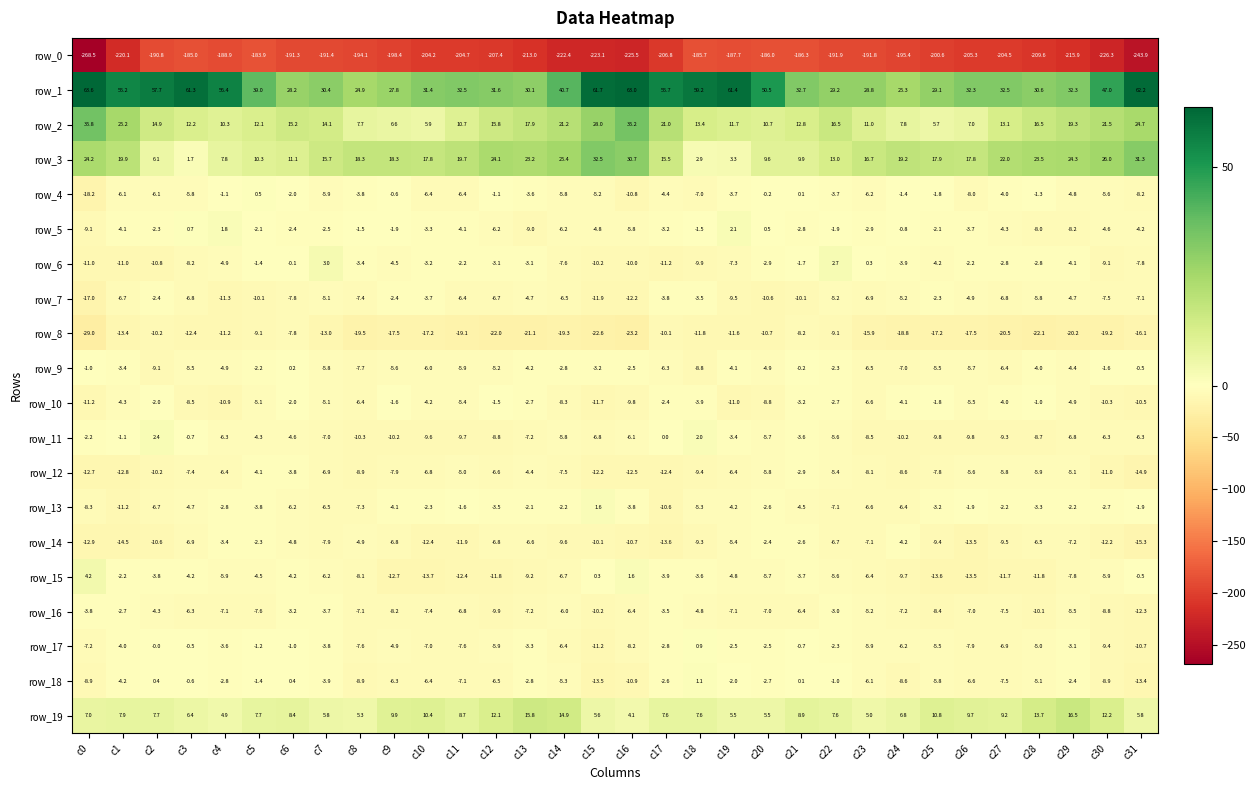

The value of row_4 at c1 is -1.2. True or false?

False